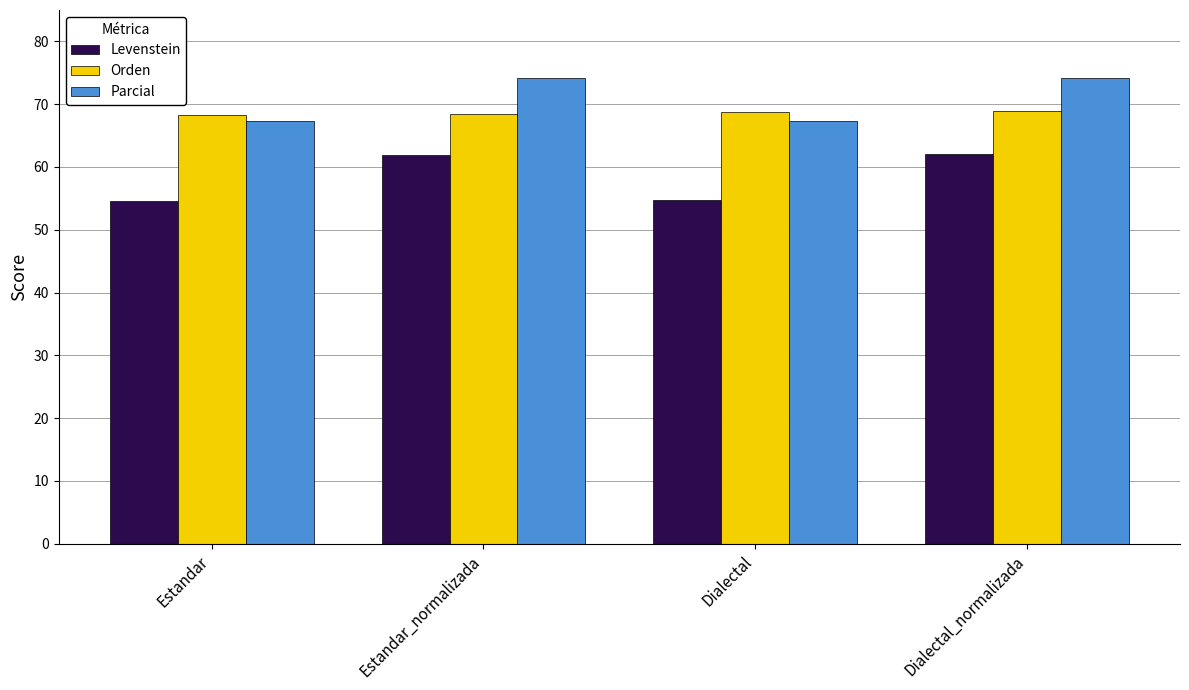

What are all the series names shown in the legend?

Levenstein, Orden, Parcial